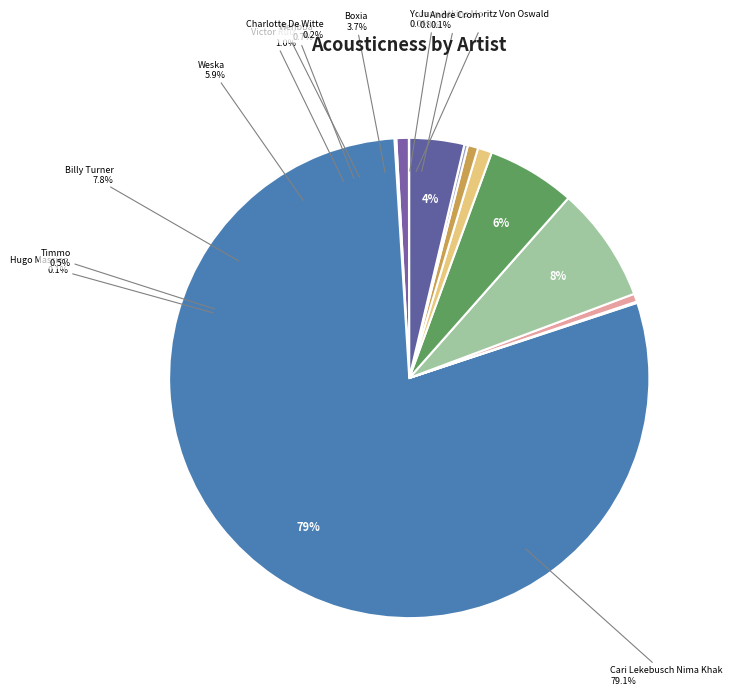

True or false: Juan Atkins Moritz Von Oswald accounts for 11% of the total.

False